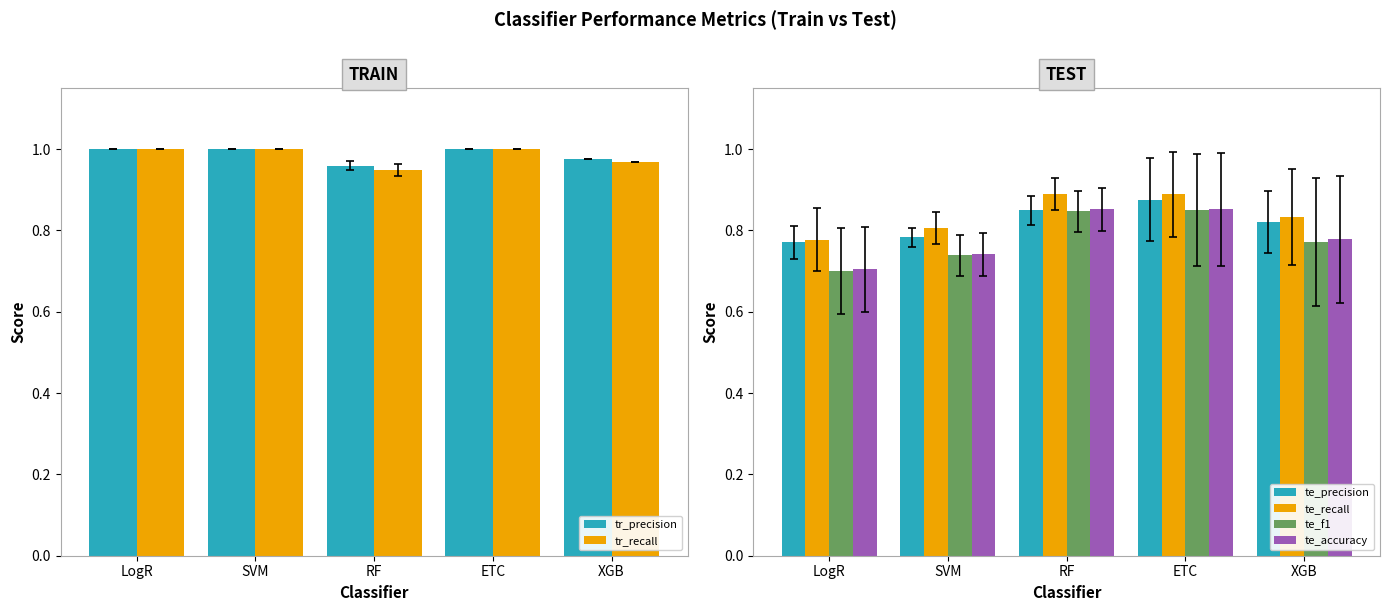

What is the total value across all series at SVM?

5.1